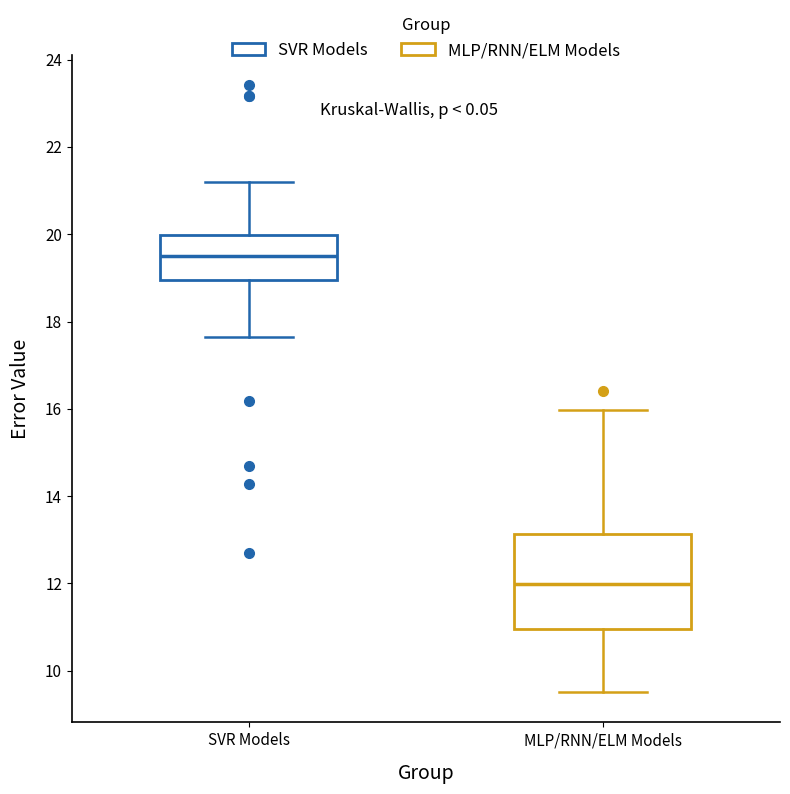

Reading left to right, read every box against the y-axis: the position of its median line, the range the box covers, and the ends of its whiskers. The values are not printed on the chart, so give them approximately, as read against the axis.

SVR Models: median 19.4, box 19.0 to 20.0, whiskers 17.6 to 21.2
MLP/RNN/ELM Models: median 12.0, box 11.0 to 13.2, whiskers 9.6 to 16.0